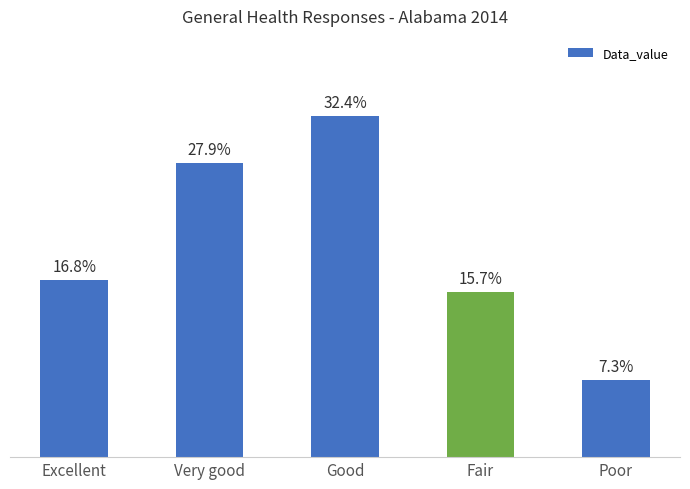

Between Good and Excellent, which is larger?

Good